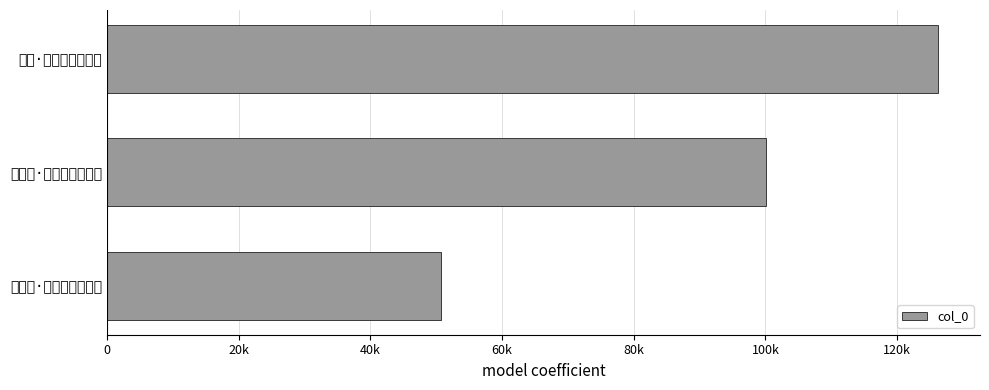

What is the sum of all values?

277025